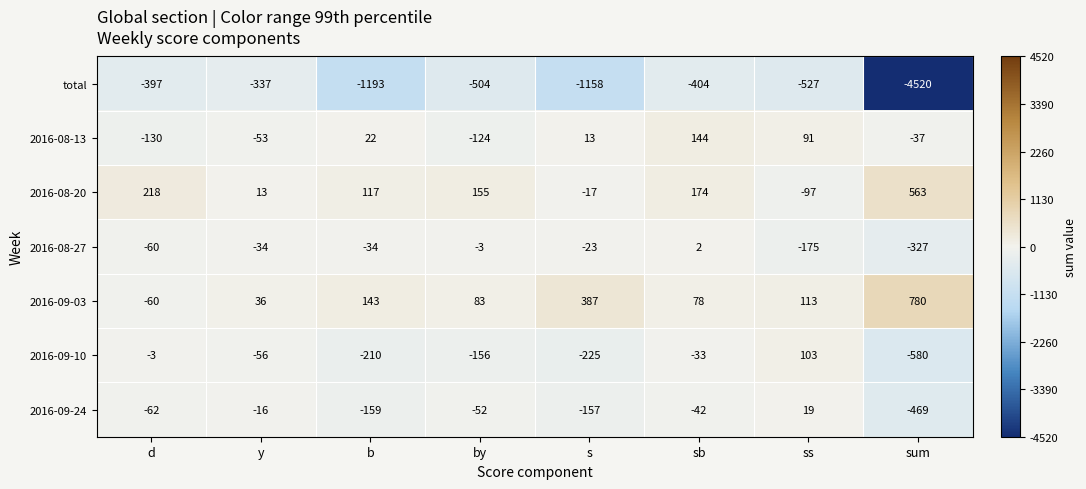

The value of 2016-09-10 at s is -225. True or false?

True